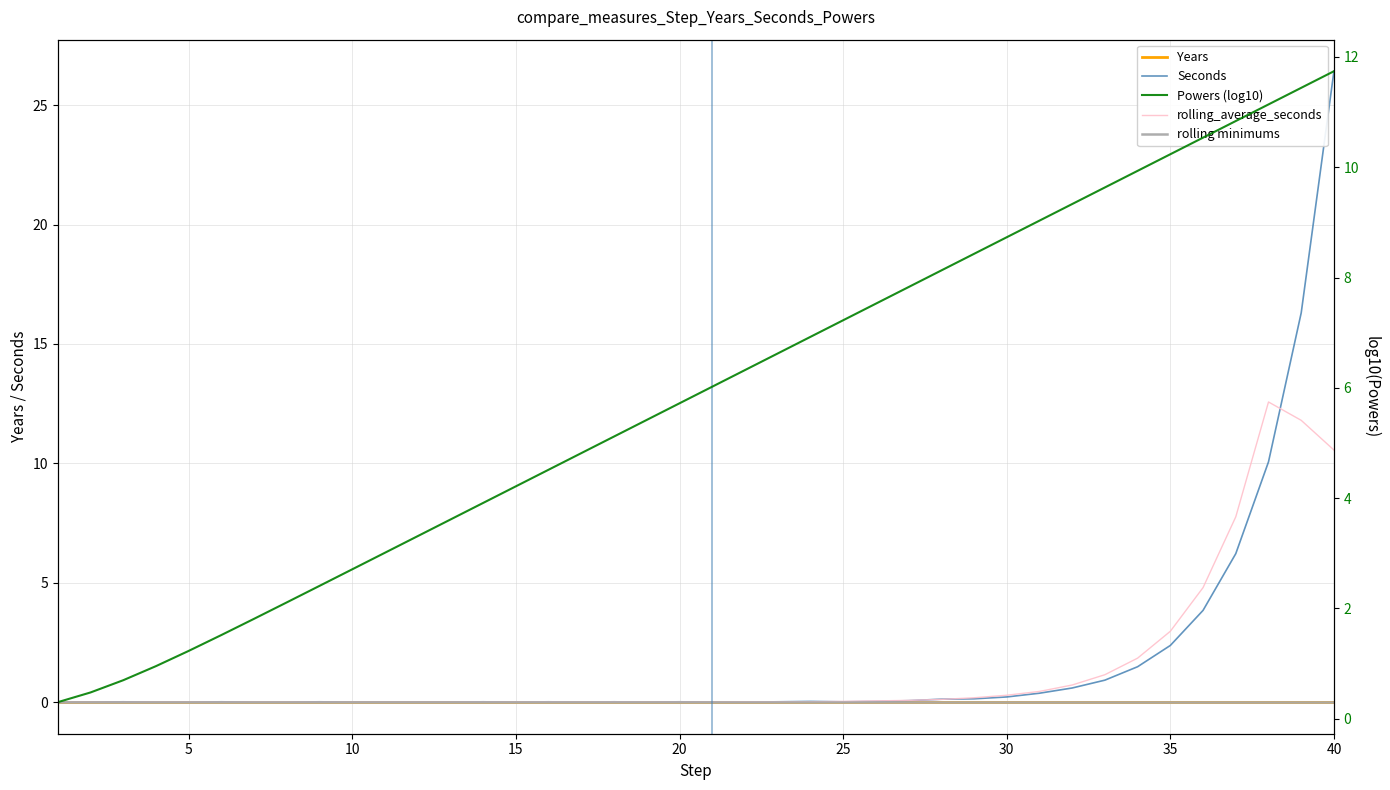

True or false: Powers has a value of 0.0 at 35.

True